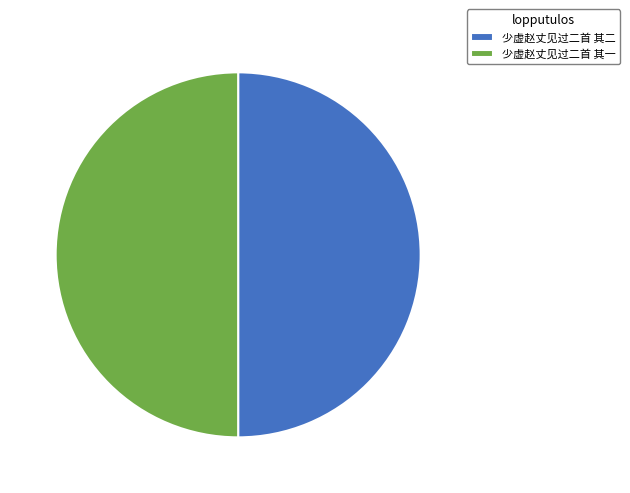

The 少虚赵丈见过二首 其一 slice represents 62% of the pie. True or false?

False